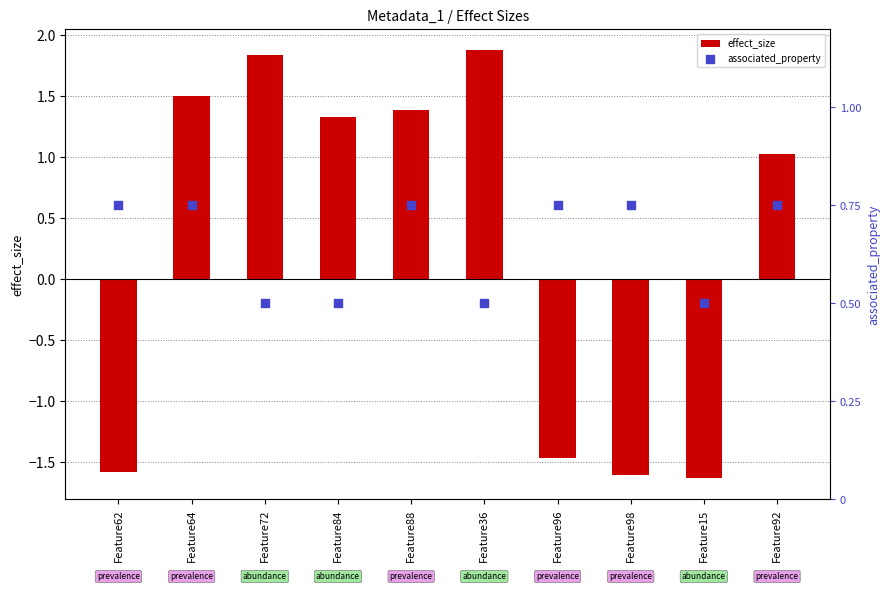

Which series reaches the maximum Y coordinate?

effect_size